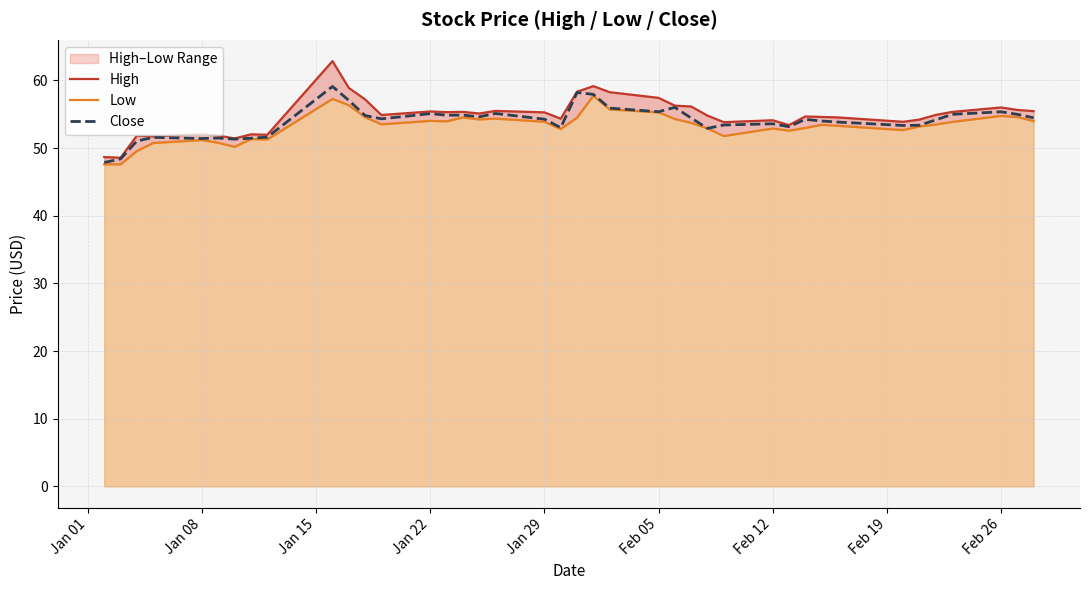

How many values in the Low series exceed 53?

24